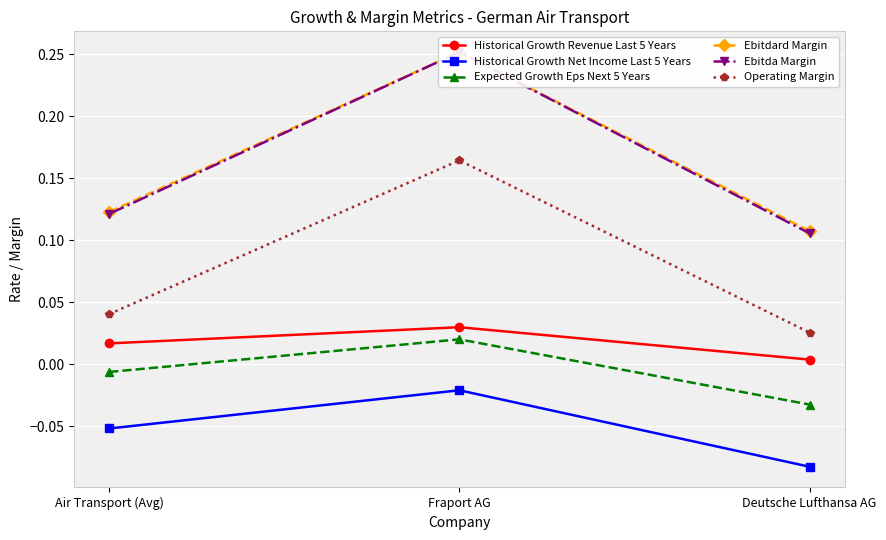

How many values in the Expected Growth Eps Next 5 Years series exceed 0?

1